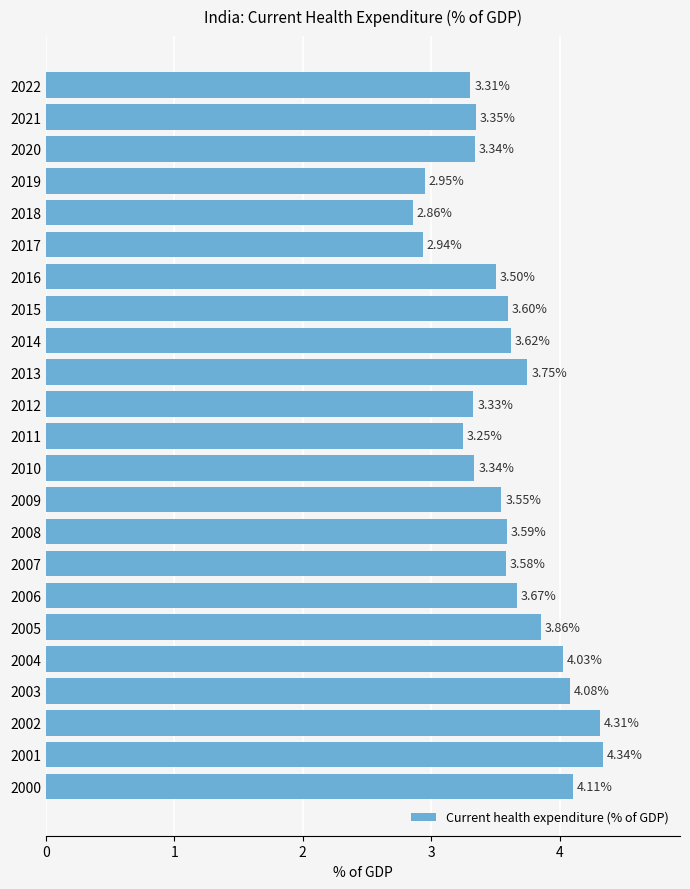

What is the difference between the values at 2011 and 2003?

0.8